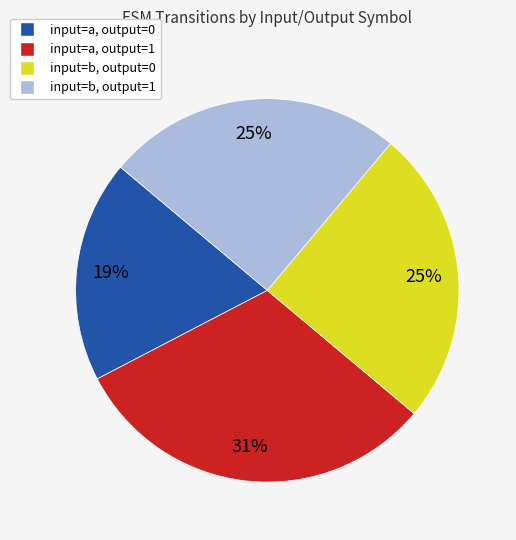

Between input=b, output=1 and input=a, output=0, which is larger?

input=b, output=1